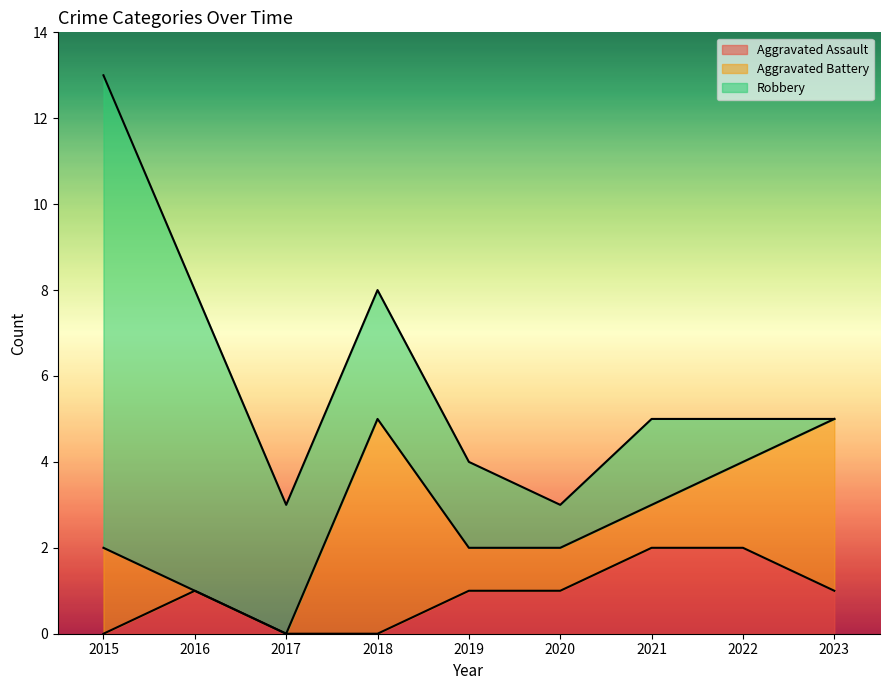

List the series in order of their overall mean, lowest first.

Aggravated Assault, Aggravated Battery, Robbery